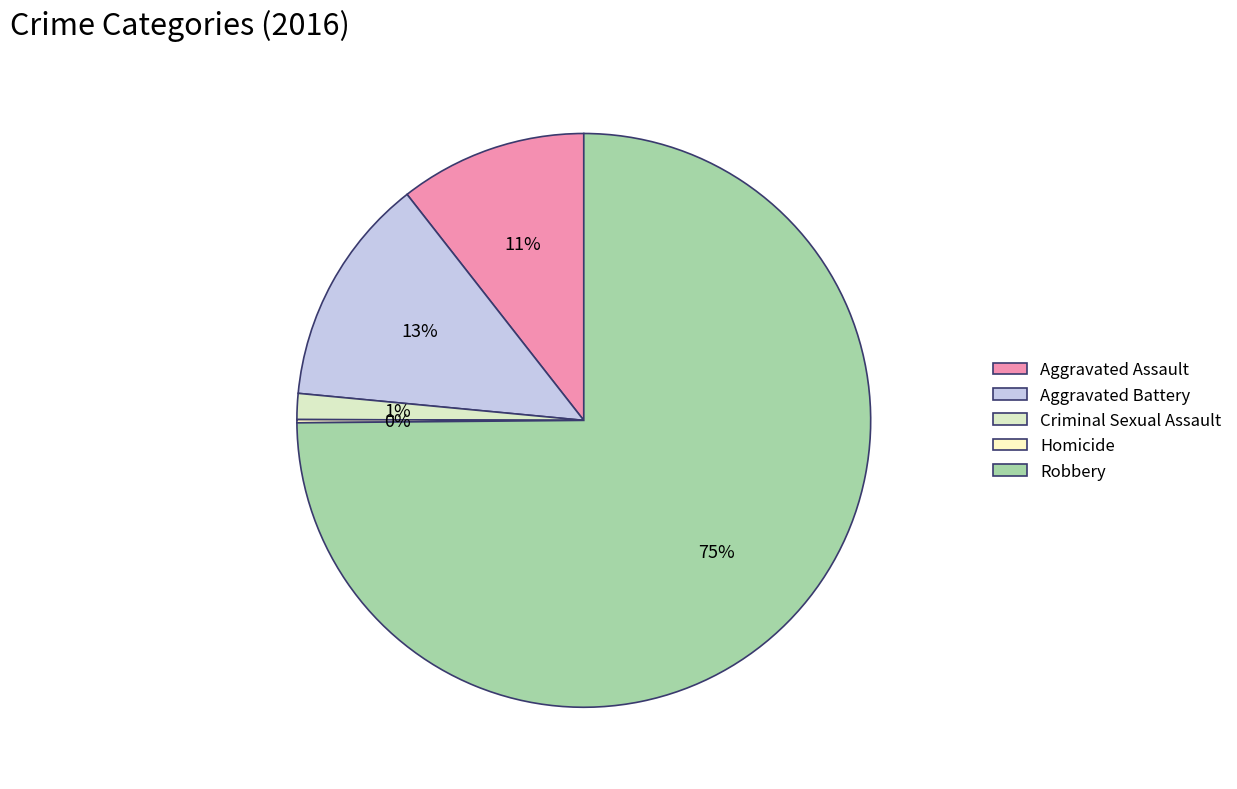

True or false: Aggravated Assault accounts for 11% of the total.

True